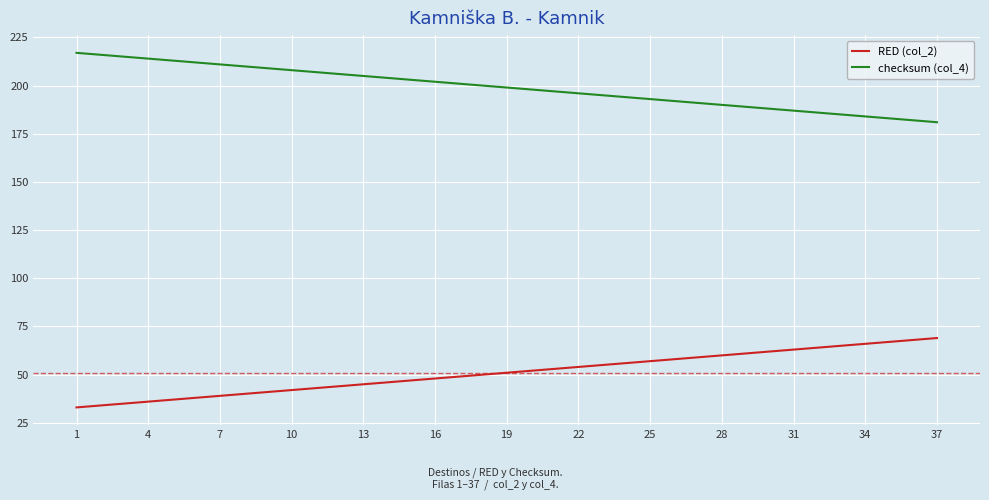

What is the difference between the maximum and minimum values in the RED (col_2) series?

36